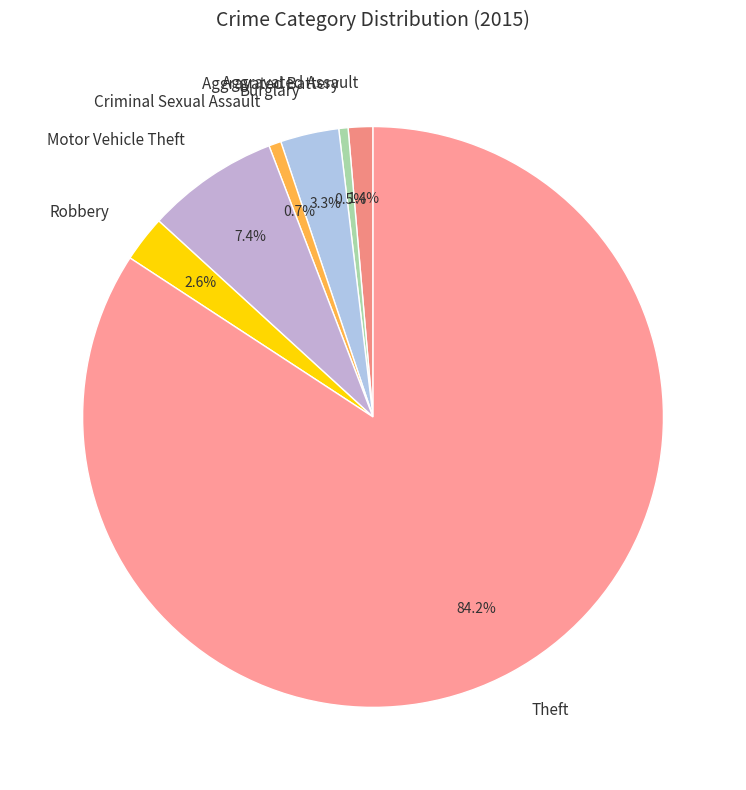

To the nearest percent, what is the difference between the largest and smallest slice percentages?

84%